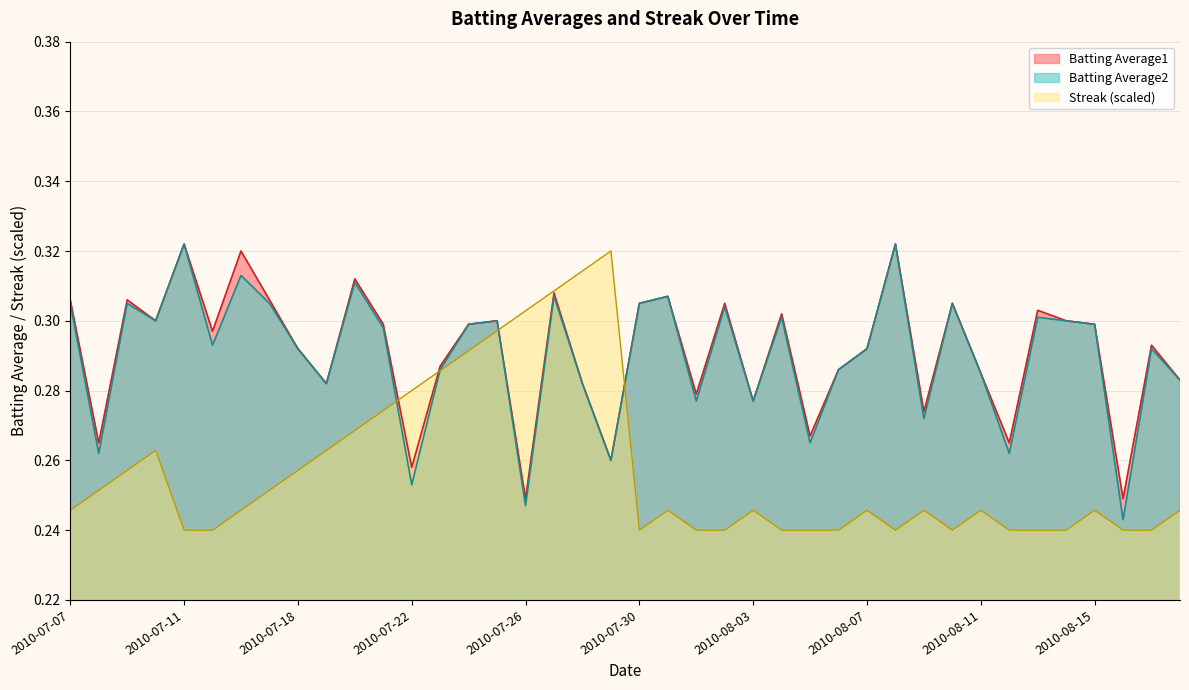

Which series has the largest range (max minus min)?

Streak